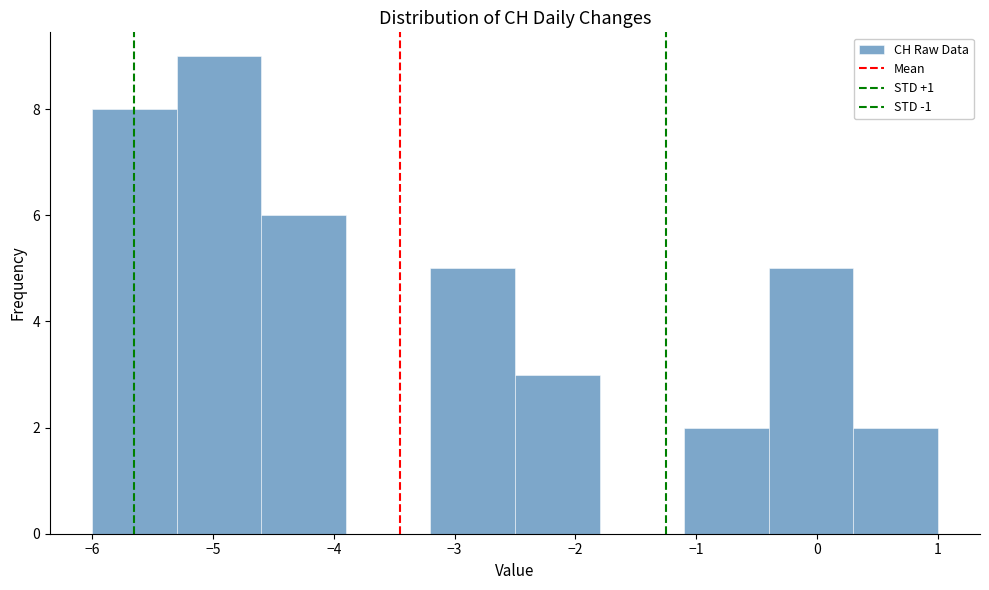

What is the height of the bar covering -2.5 to -1.8 on the x-axis? The values are not printed on the chart, so give them approximately, as read against the axis.

3